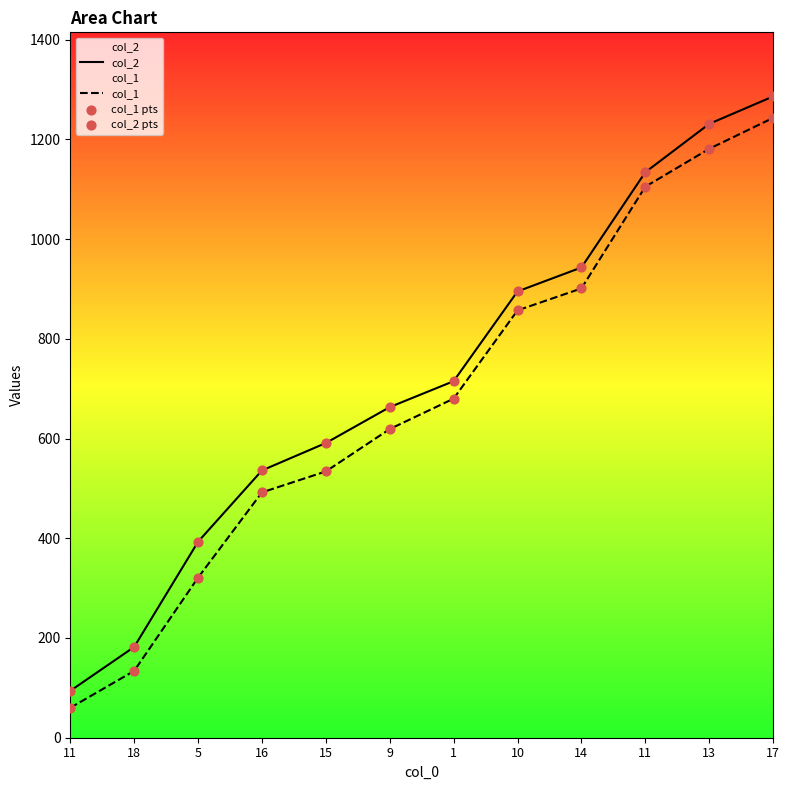

Which series has the widest spread of Y values?

col_2